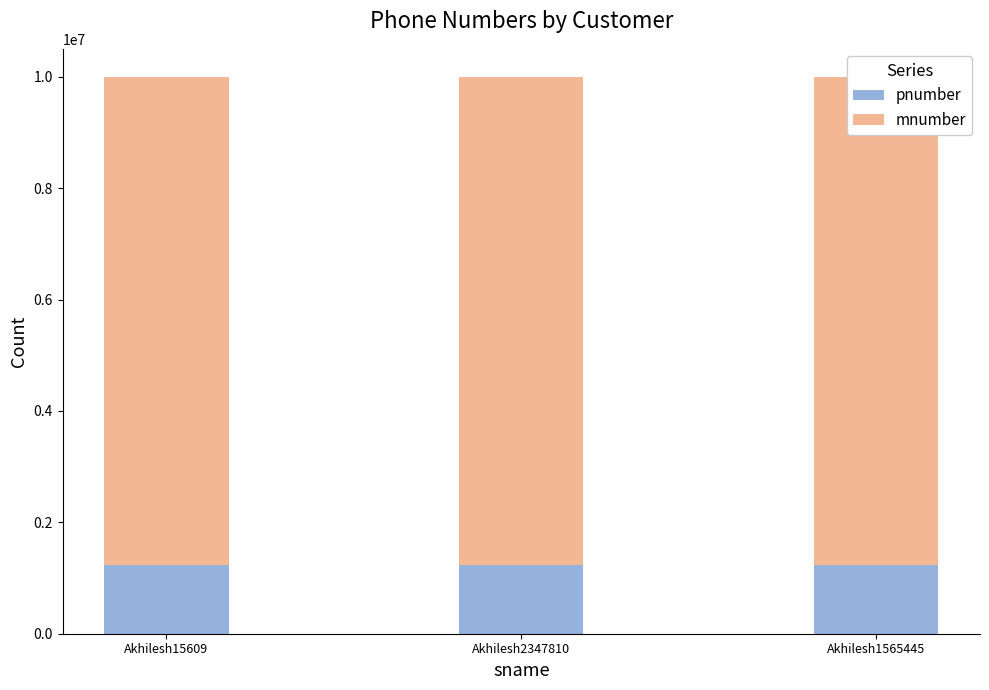

Where is pnumber nearest to the value 1234568?

Akhilesh2347810